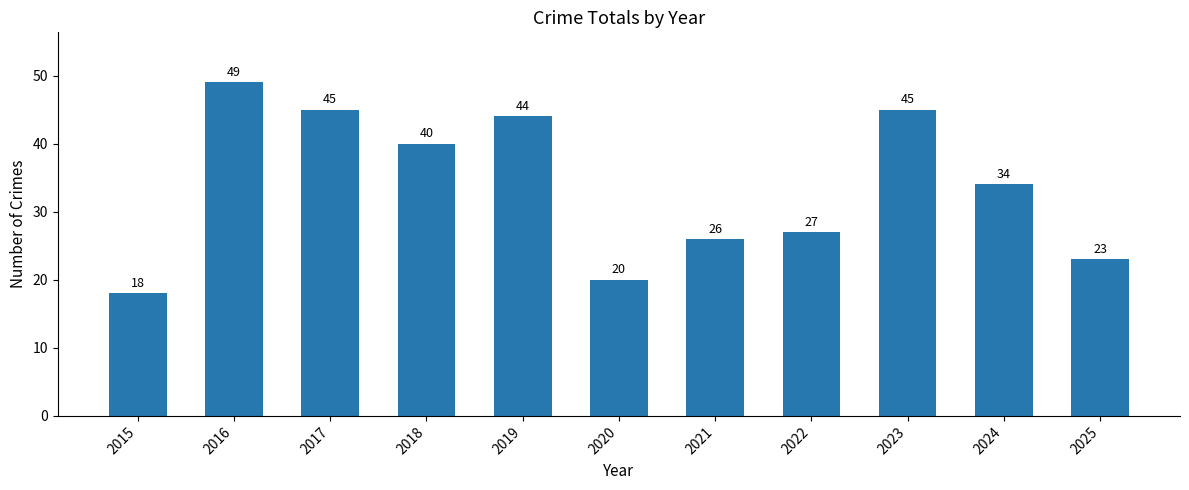

Are the bars grouped side by side (vs. stacked)?

No